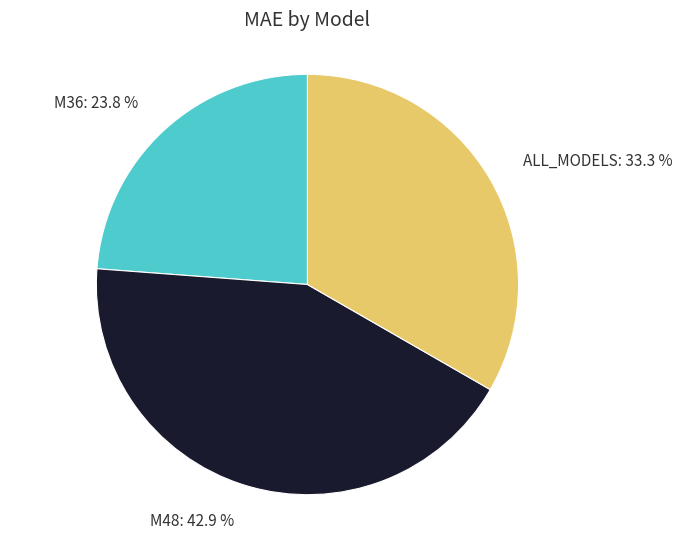

What percentage is the M48 slice, to the nearest percent?

43%